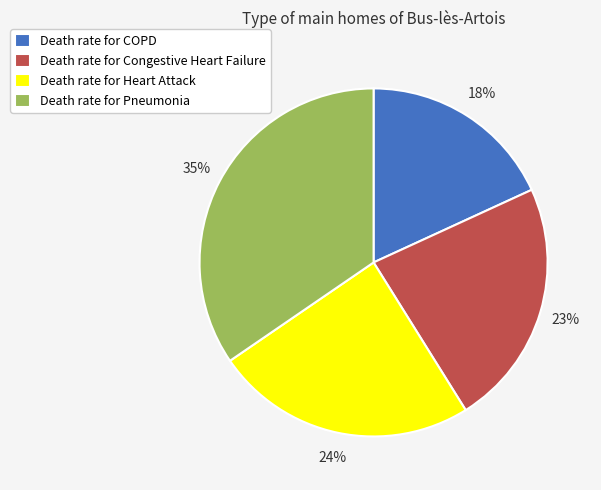

To the nearest percent, what is the combined percentage of Death rate for Pneumonia and Death rate for COPD?

53%